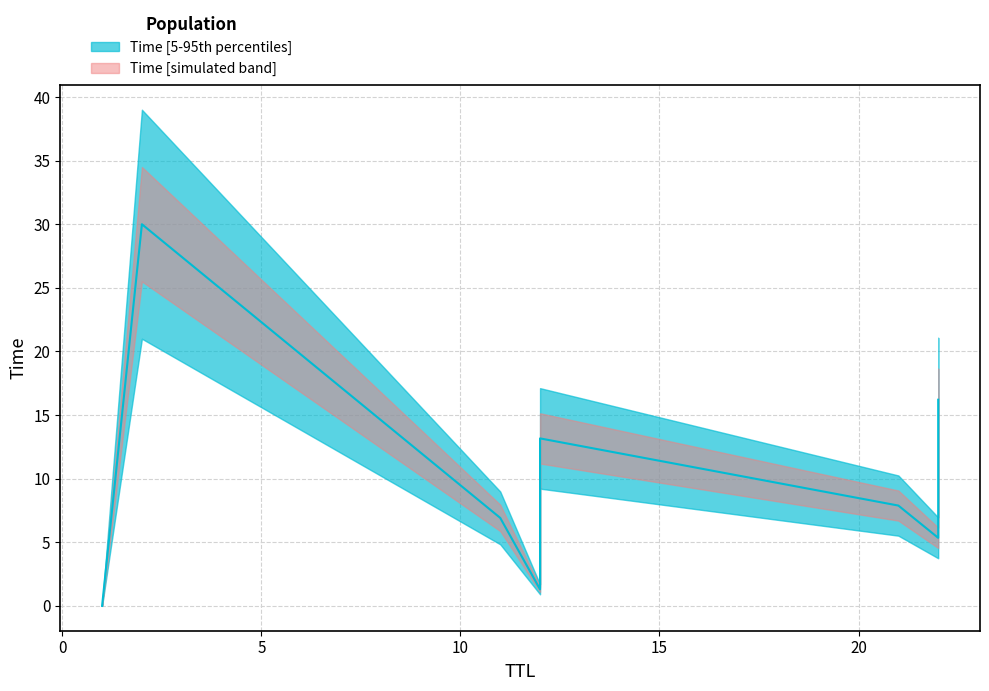

The chart shows a value of 48.4 at 2. True or false?

False